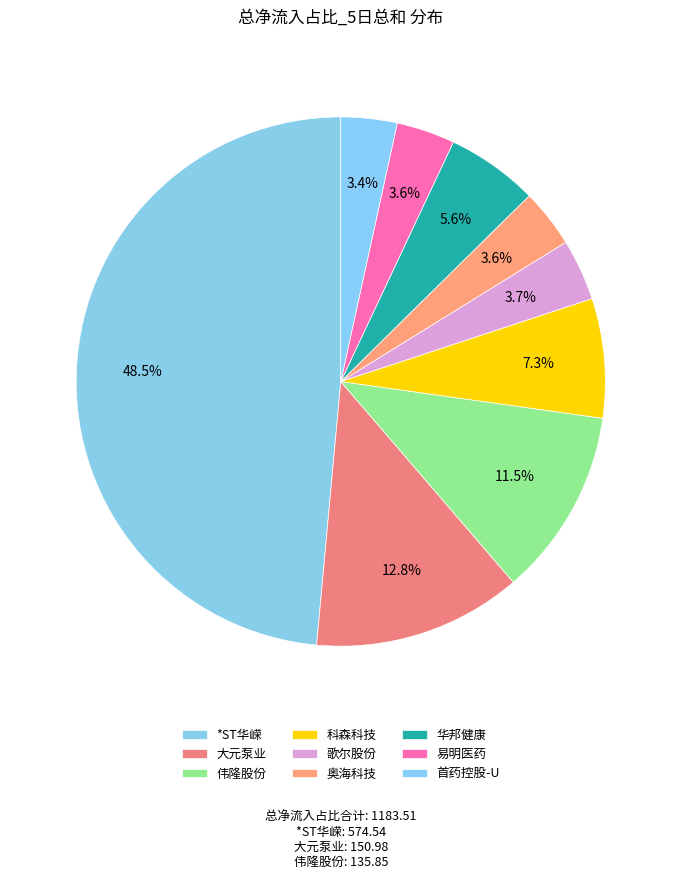

Is there any slice that represents more than half of the pie?

No